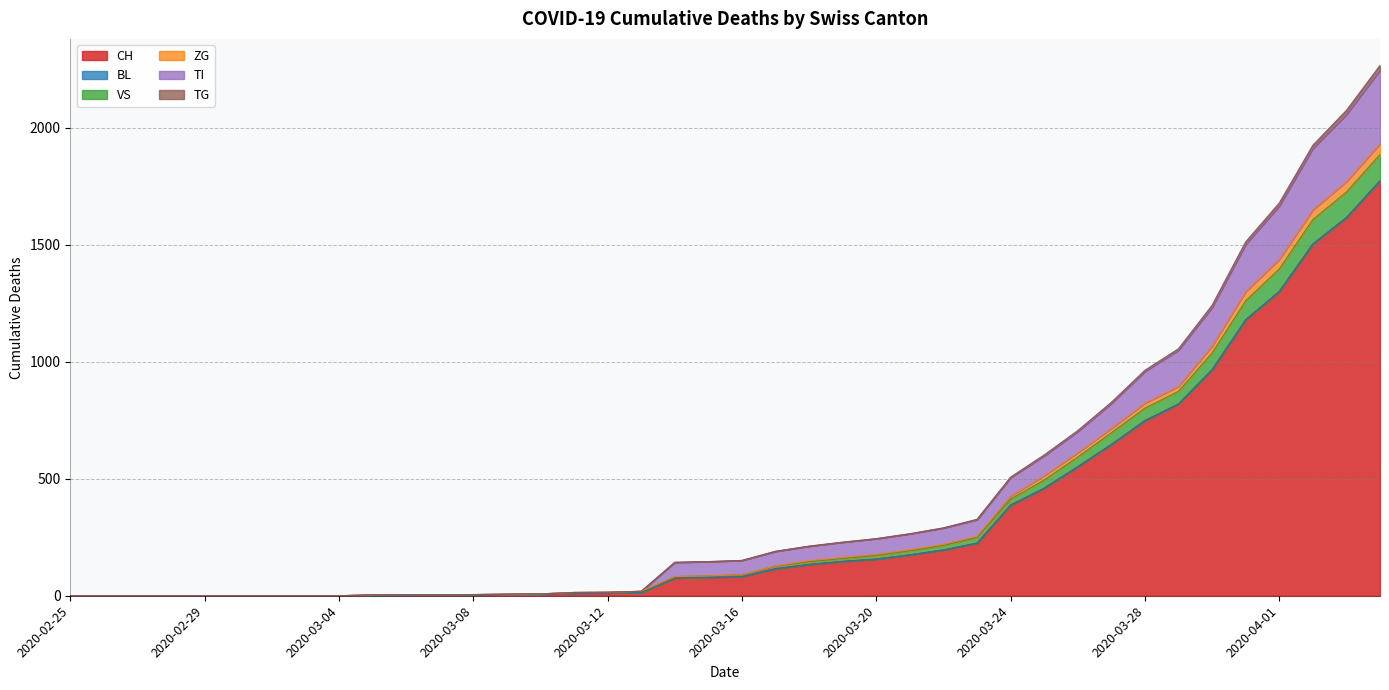

What is the maximum value for CH?

1774